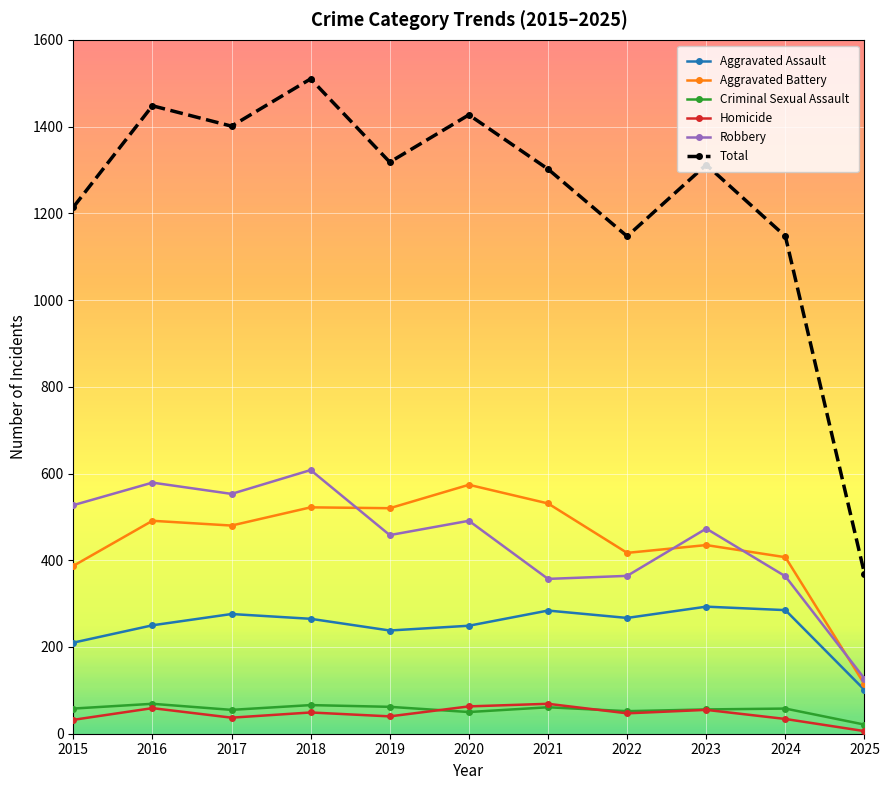

True or false: Aggravated Battery and Criminal Sexual Assault cross at least once.

False